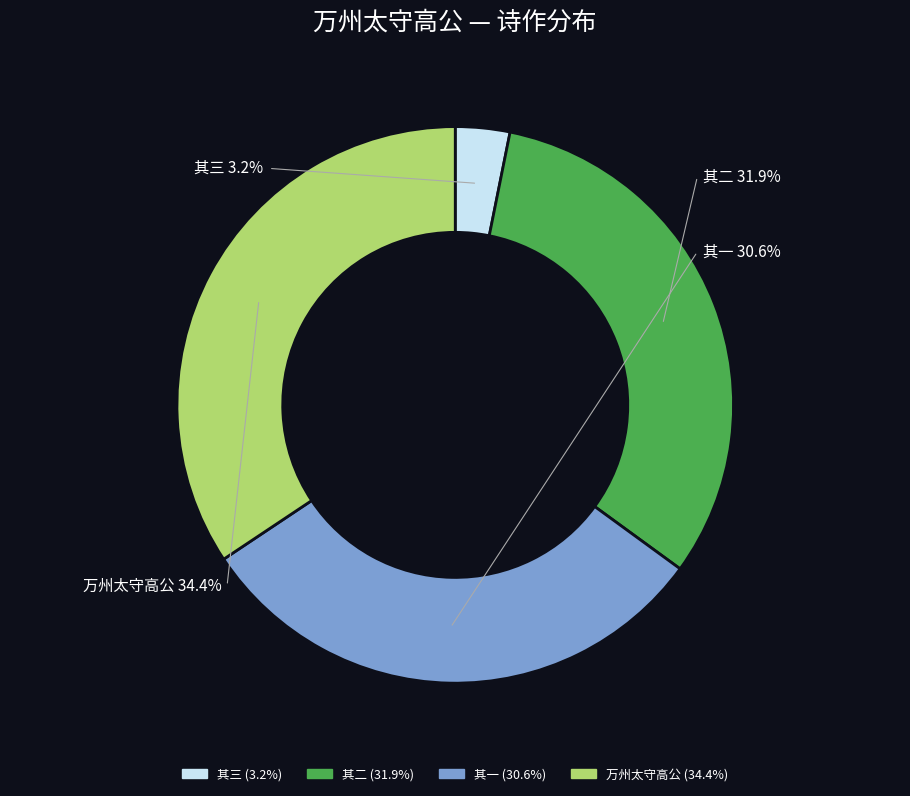

To the nearest percent, what percentage of the pie is 万州太守高公宿约游岑公洞，而夜雨连明，戏赠二小诗?

34%